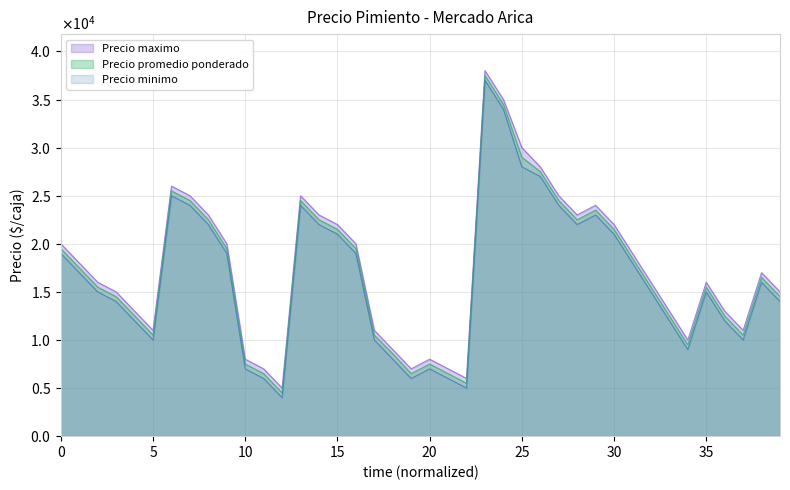

Reading right to left, list all the values displayed in this chart.

Precio promedio ponderado: 14516	16500	10500	12500	15500	9500	12500	15500	18500	21500	23500	22500	24500	27500	29000	34500	37500	5500	6500	7500	6500	8571	10500	19500	21500	22500	24500	4500	6500	7500	19500	22500	24500	25500	10500	12519	14500	15500	17500	19500
Precio maximo: 15000	17000	11000	13000	16000	10000	13000	16000	19000	22000	24000	23000	25000	28000	30000	35000	38000	6000	7000	8000	7000	9000	11000	20000	22000	23000	25000	5000	7000	8000	20000	23000	25000	26000	11000	13000	15000	16000	18000	20000
Precio minimo: 14000	16000	10000	12000	15000	9000	12000	15000	18000	21000	23000	22000	24000	27000	28000	34000	37000	5000	6000	7000	6000	8000	10000	19000	21000	22000	24000	4000	6000	7000	19000	22000	24000	25000	10000	12000	14000	15000	17000	19000